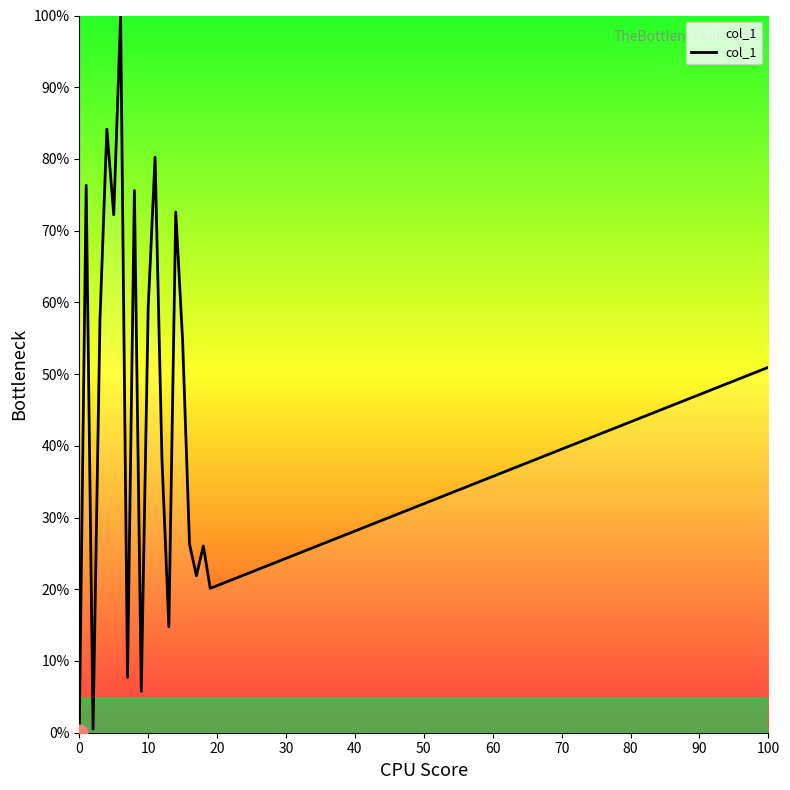

What is the difference between the maximum and minimum values?

100.0